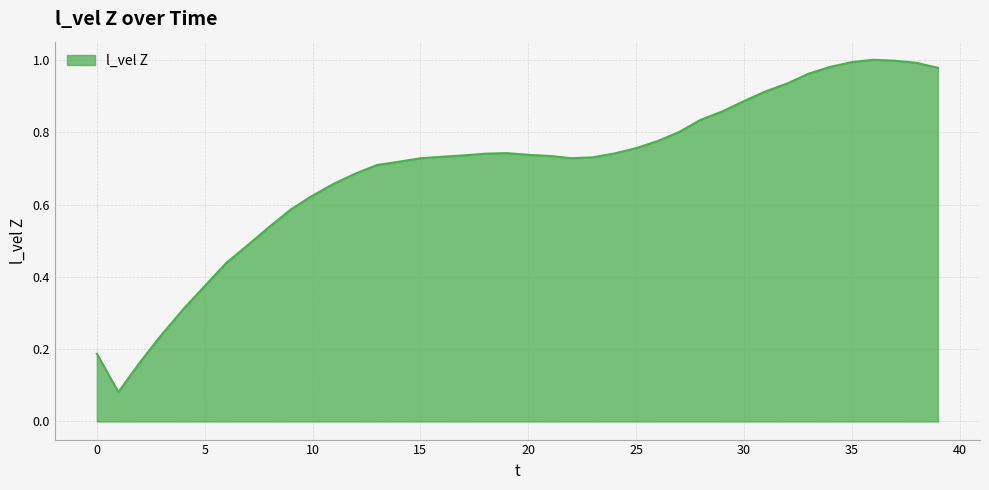

List the labels in order of value, largest first.

36, 37, 35, 38, 34, 39, 33, 32, 31, 30, 29, 28, 27, 26, 25, 19, 24, 18, 20, 17, 21, 16, 23, 22, 15, 14, 13, 12, 11, 10, 9, 8, 7, 6, 5, 4, 3, 0, 2, 1